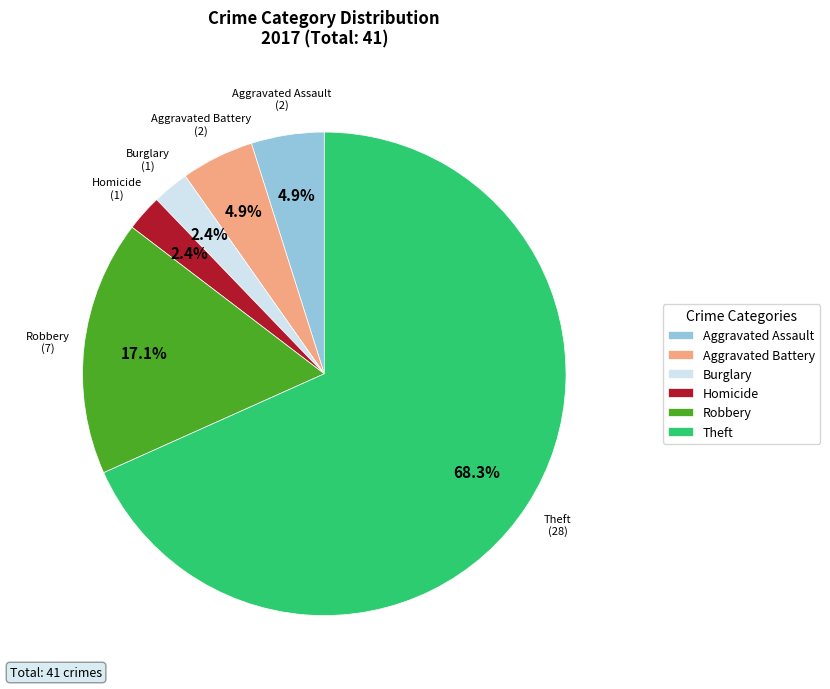

How much of the chart is everything except Robbery?

82.9%